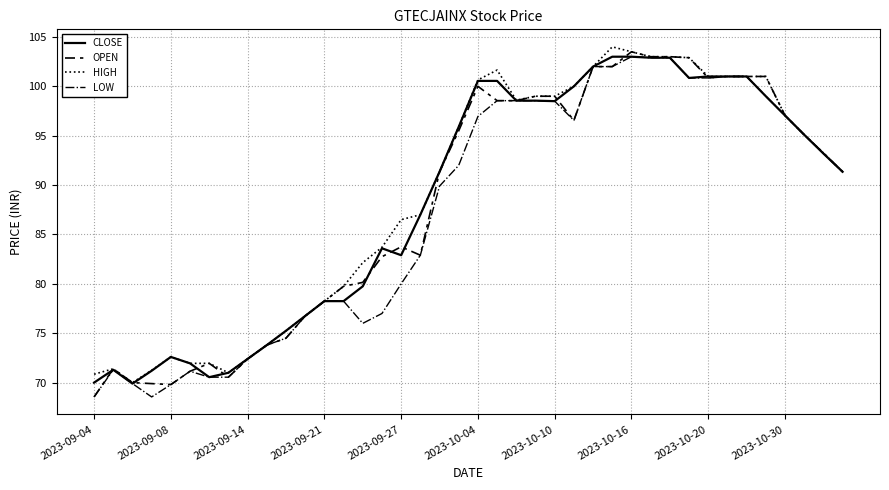

Rank the series by their average value, from lowest to highest.

LOW, OPEN, CLOSE, HIGH